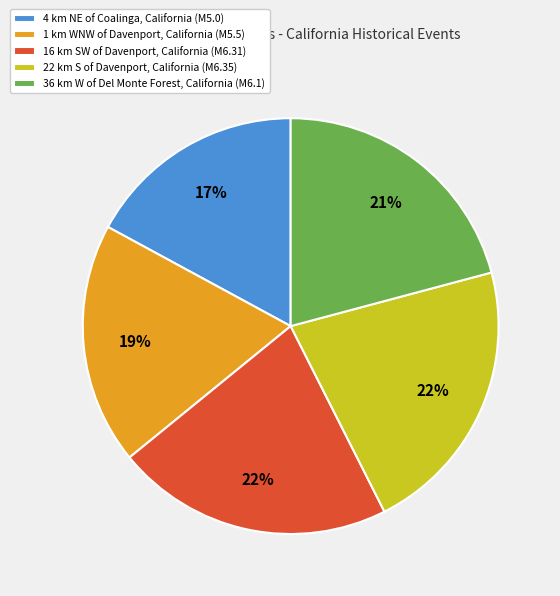

To the nearest percent, what is the difference between the largest and smallest slice percentages?

5%